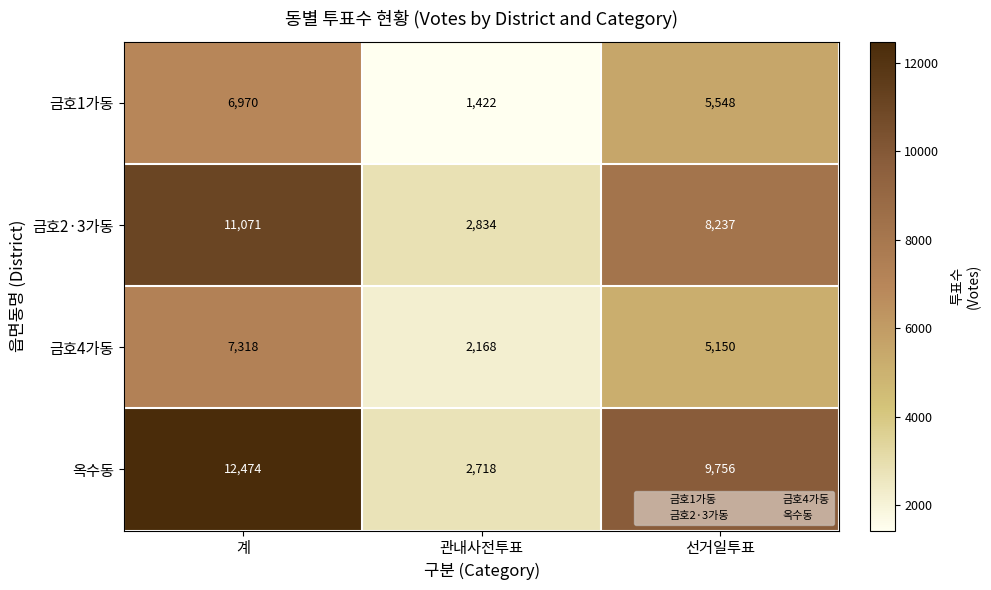

What is the maximum value shown in the chart?

12474